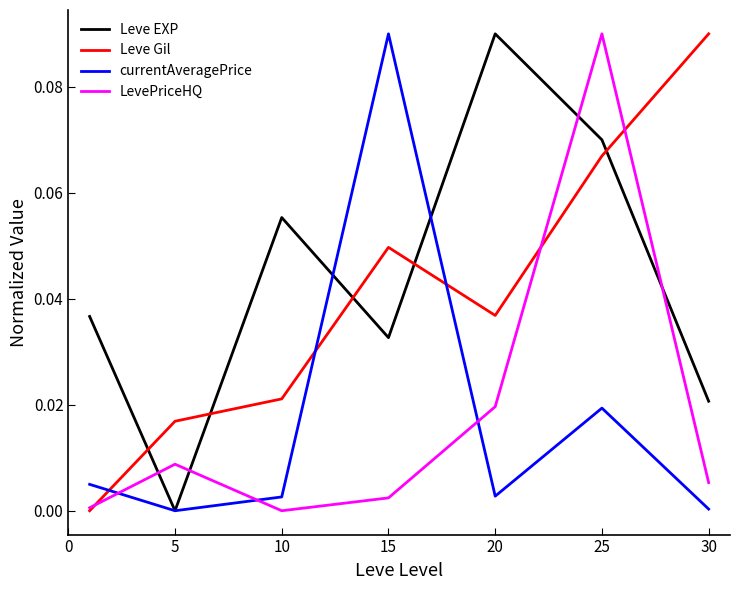

True or false: currentAveragePrice and Leve Gil cross at least once.

True